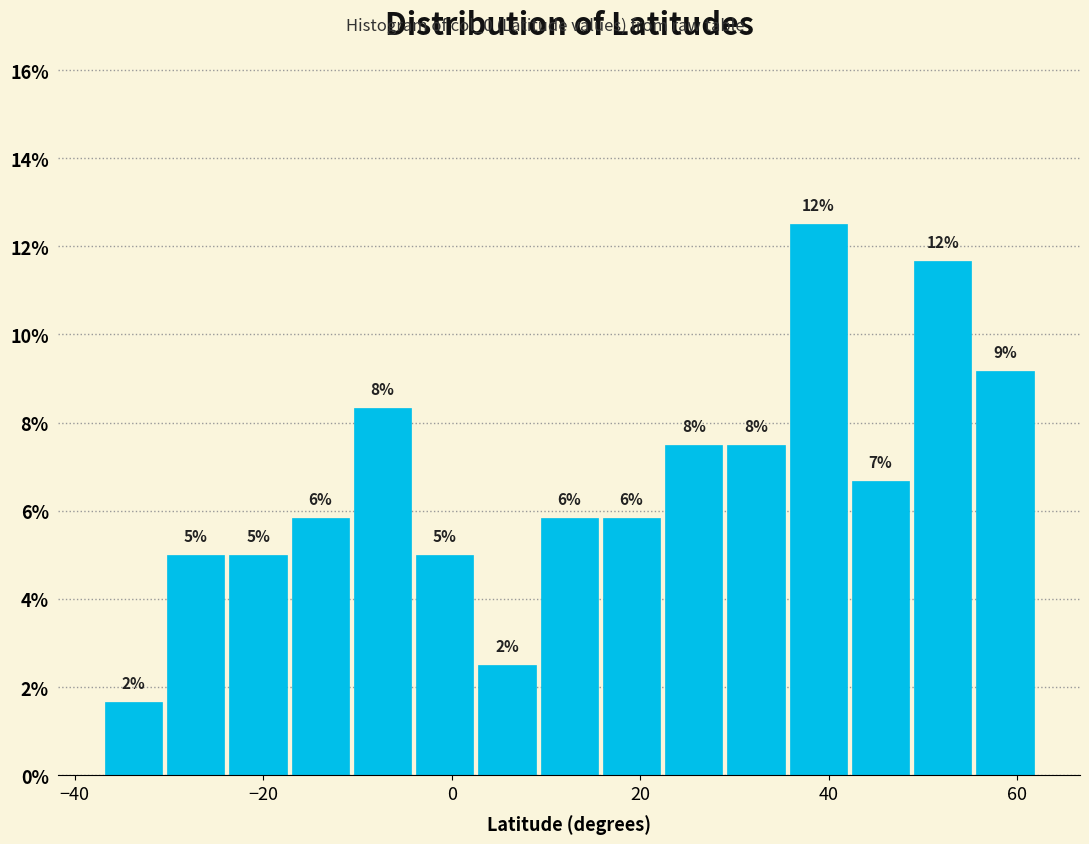

Around what value on the x-axis is the tallest bar? Give the approximate position of its centre, as read against the axis.

38